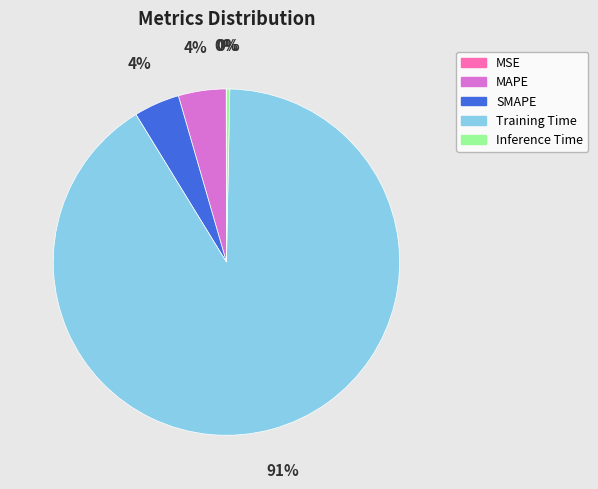

To the nearest percent, what is the average slice percentage?

20%